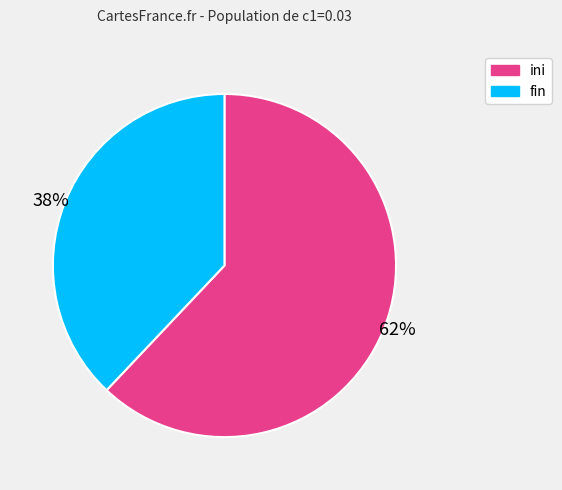

To the nearest percent, what is the difference between the largest and smallest slice percentages?

24%